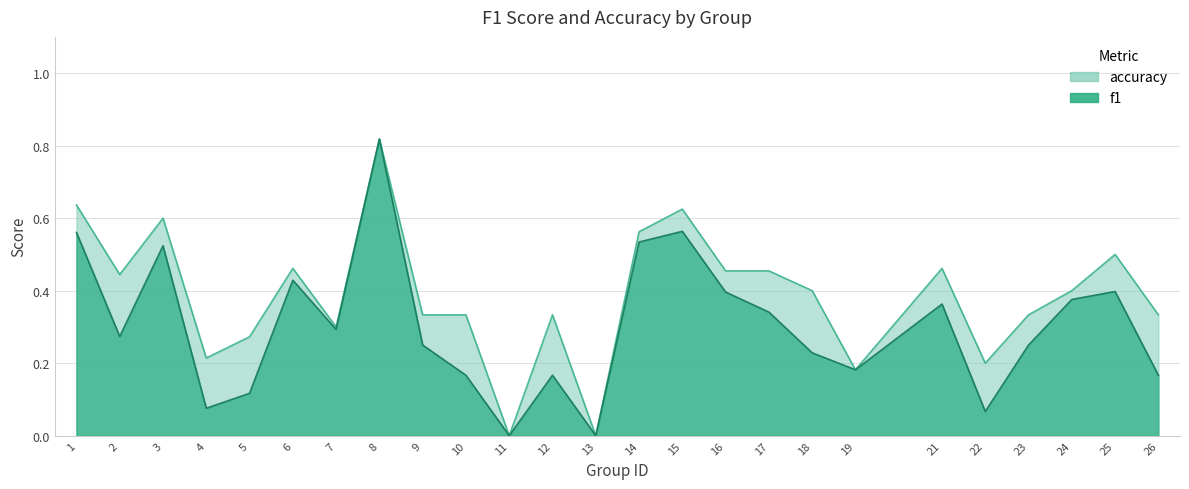

Which category has the lowest value in the accuracy series?

11